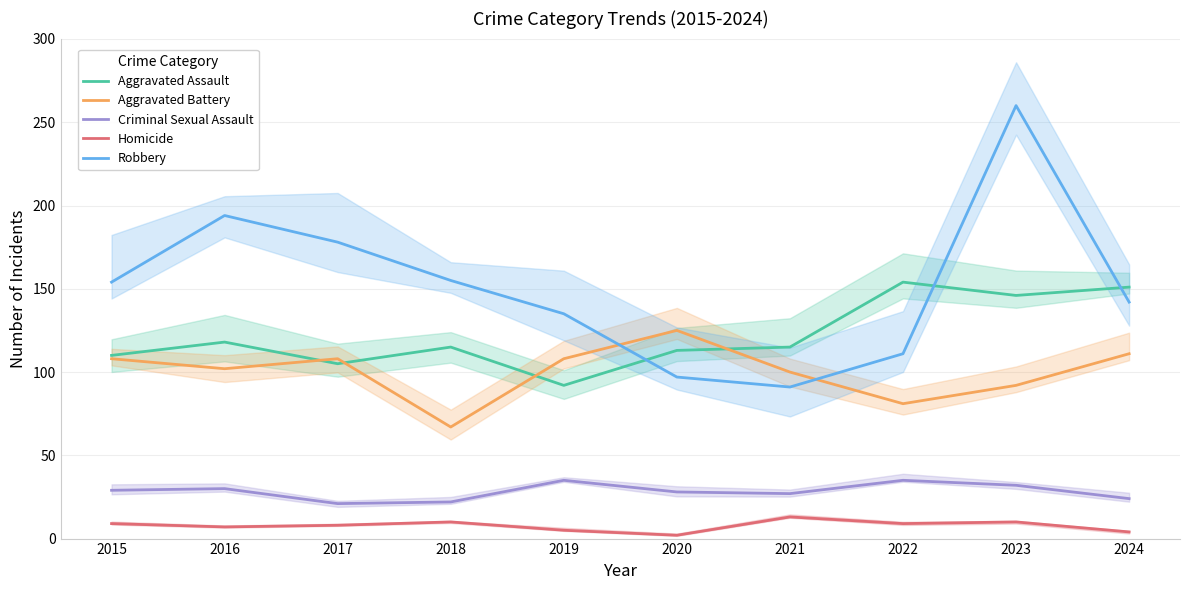

True or false: Aggravated Assault has a value of 173 at 2020.

False